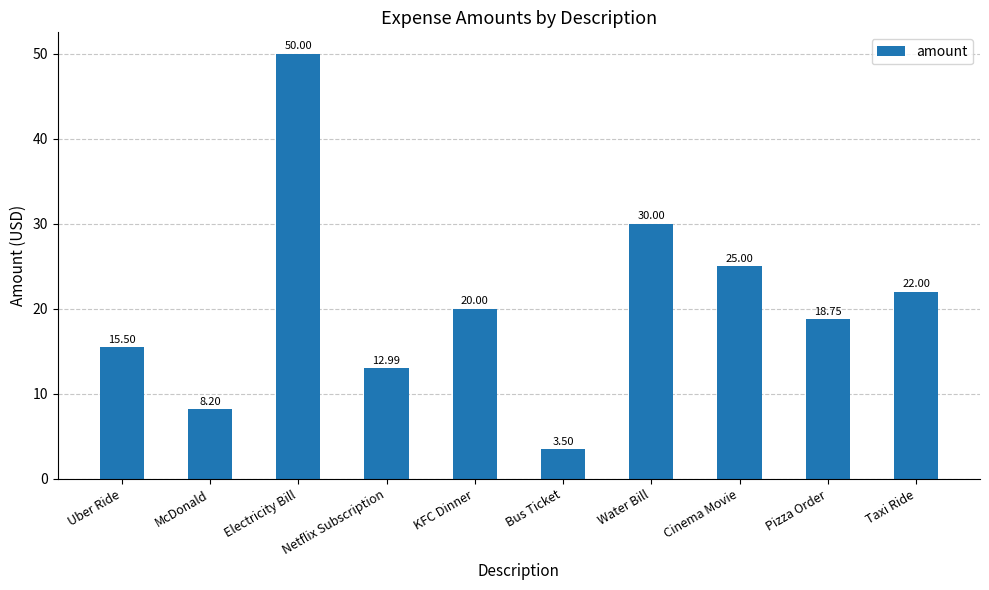

Is it true that the value at Water Bill is 16.1?

False